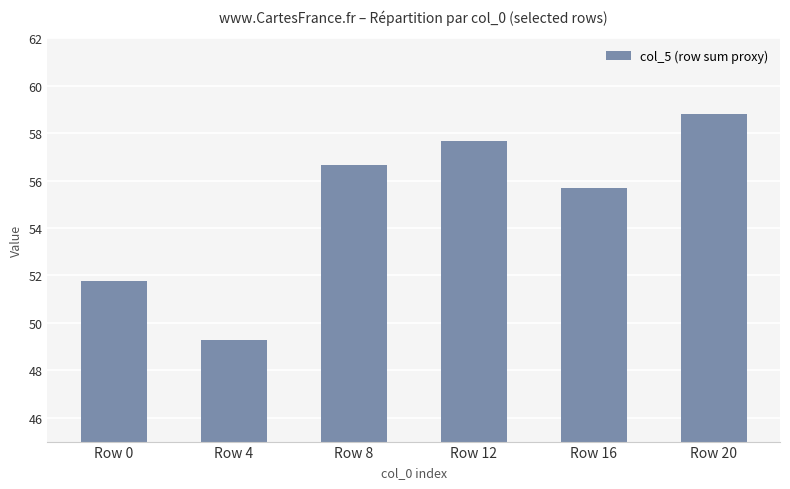

What is the difference between the maximum and minimum values?

9.5